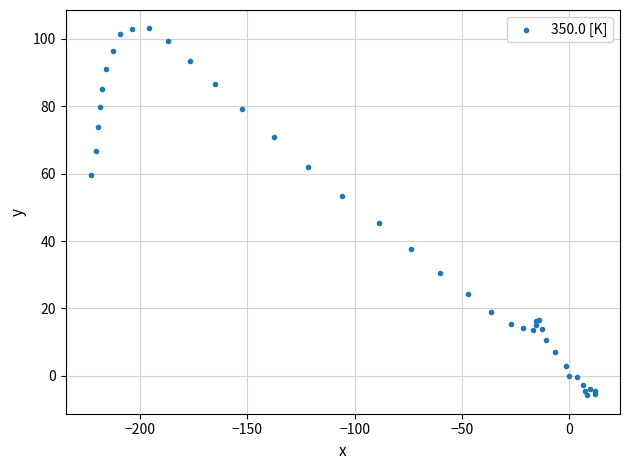

What Y value in the scatter plot is closest to 48?

45.4